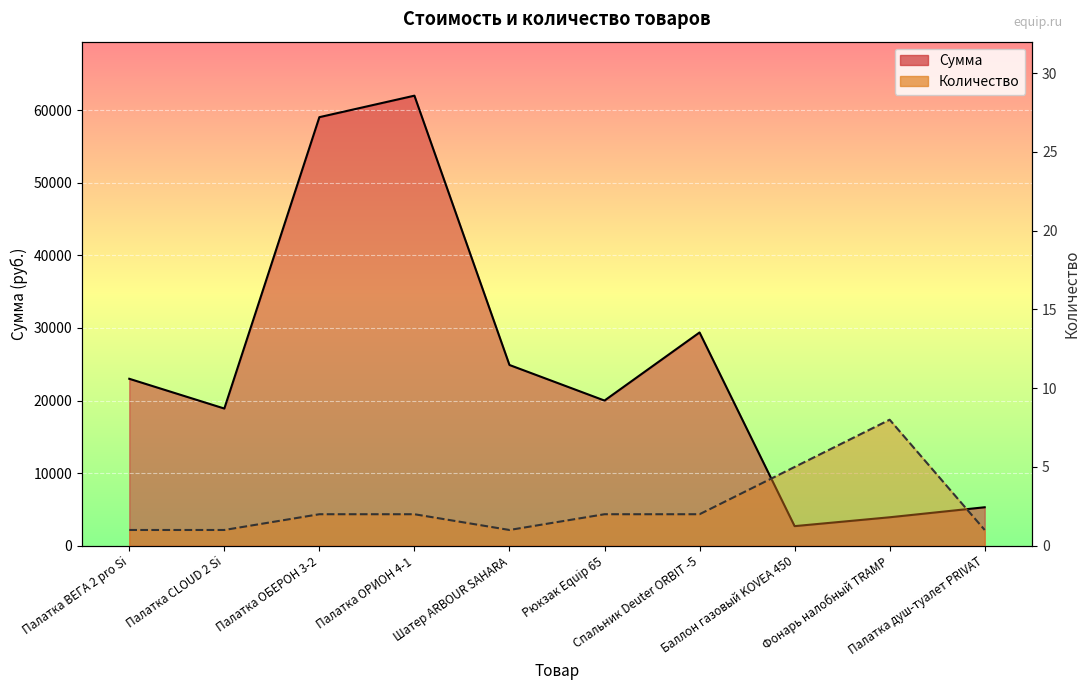

The Сумма series shows 62000 at Палатка ОРИОН 4-1. True or false?

True